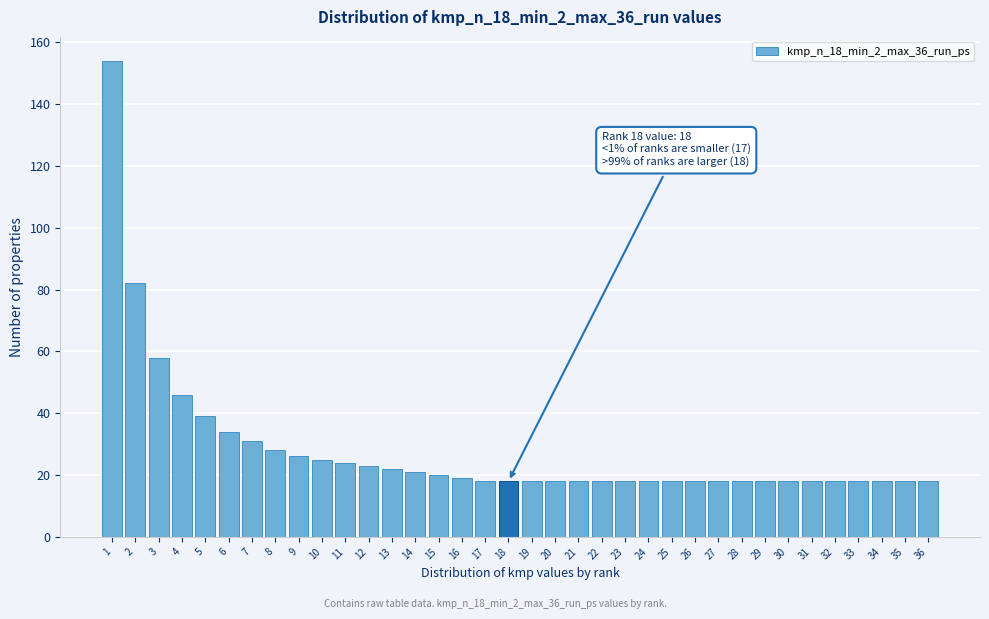

Approximately how many times larger is the value at 4 compared to 29?

2.6